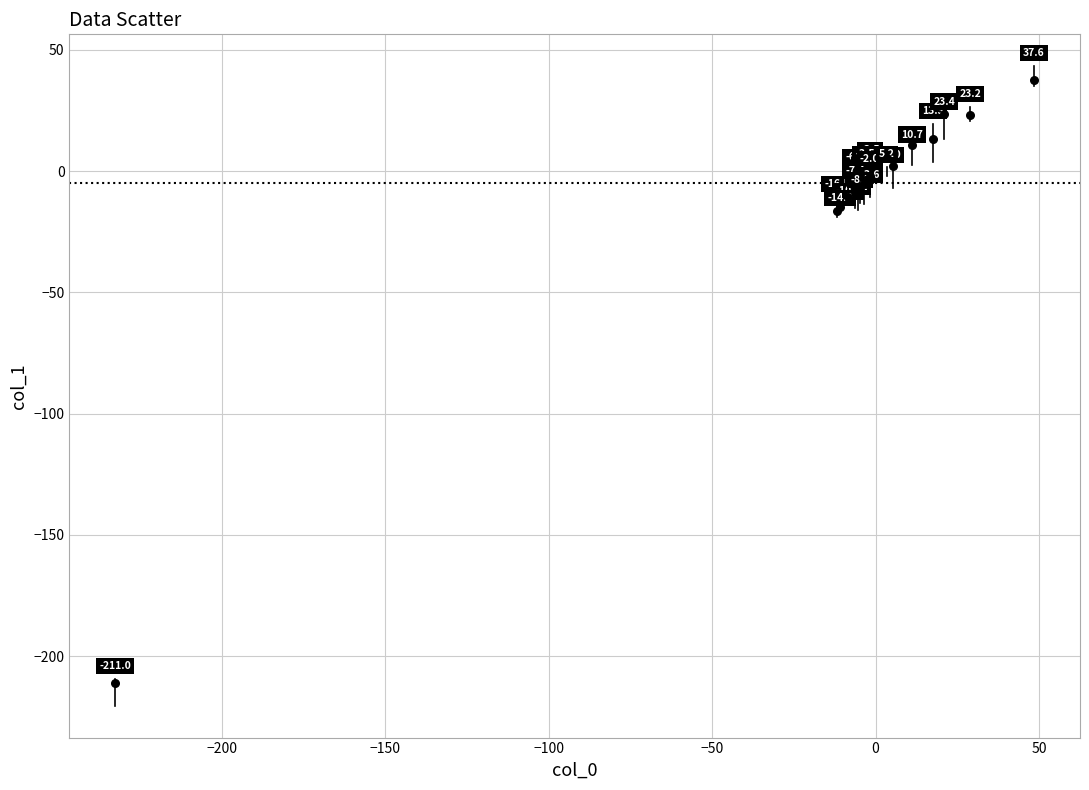

What Y value in the scatter plot is closest to -86?

-16.5